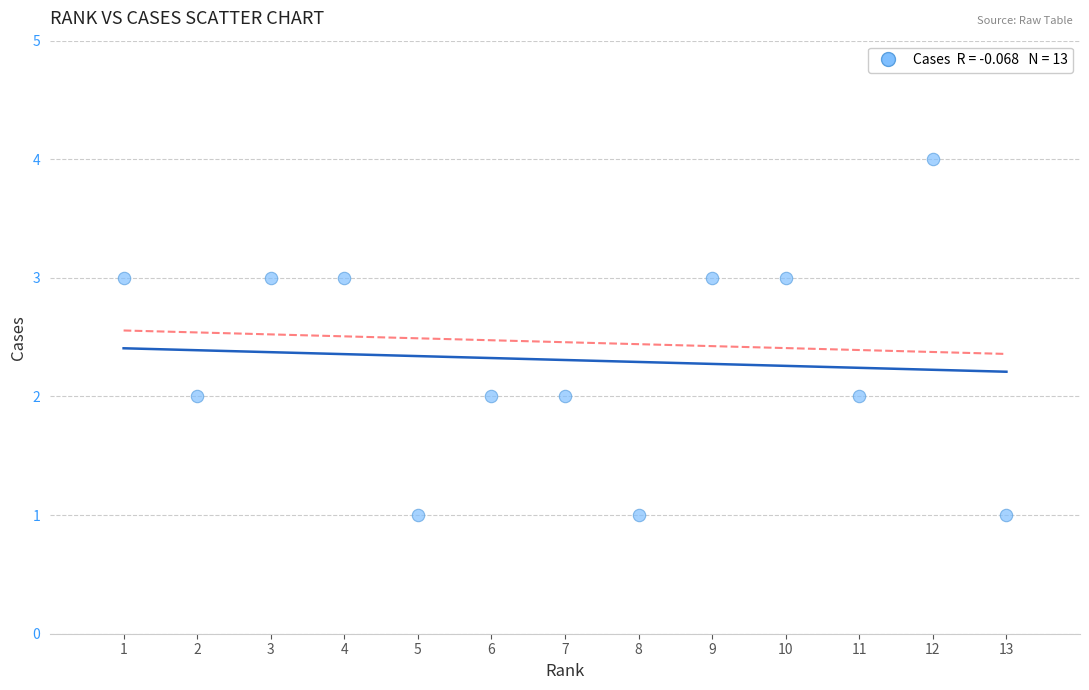

What is the range of X values (max minus min)?

12